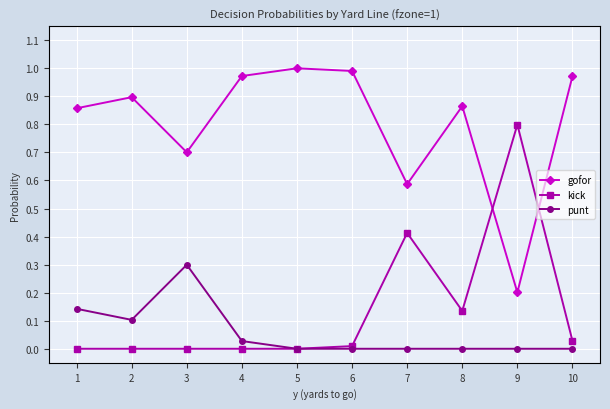

The gofor series shows 1.1 at 1. True or false?

False